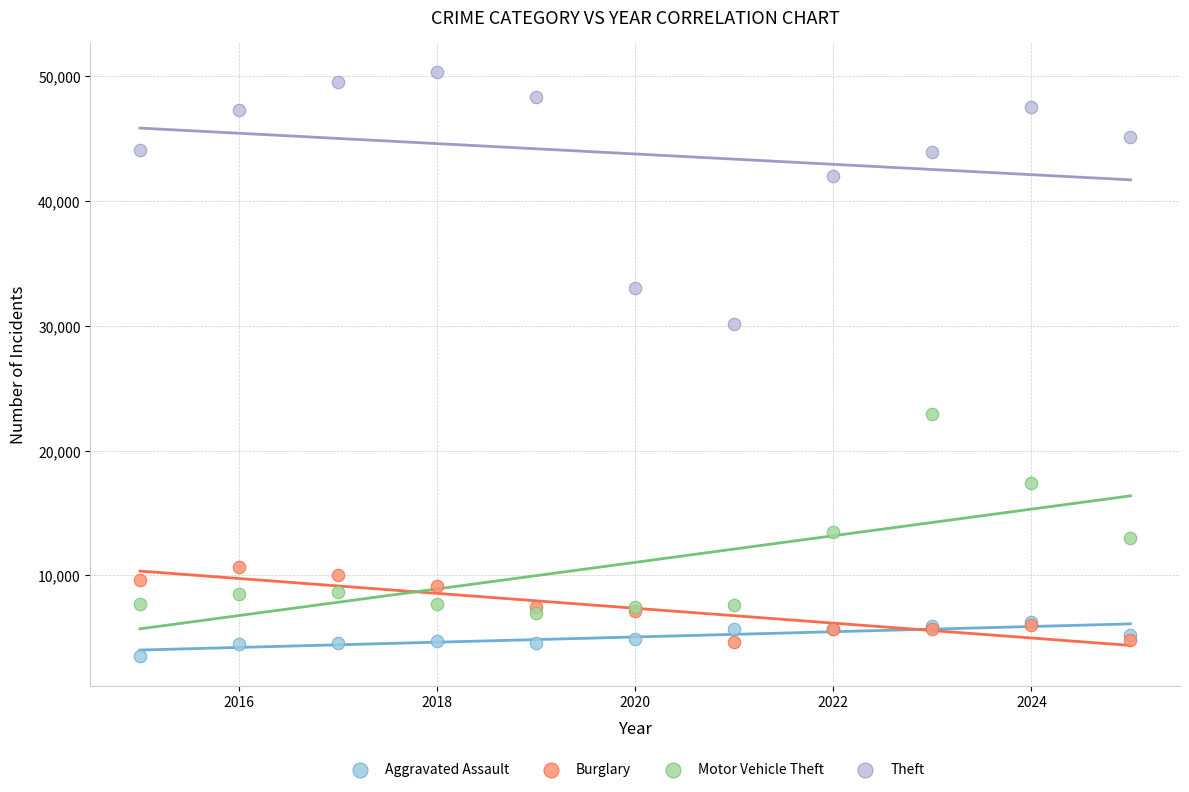

Which series has the largest Y range (max minus min)?

Theft